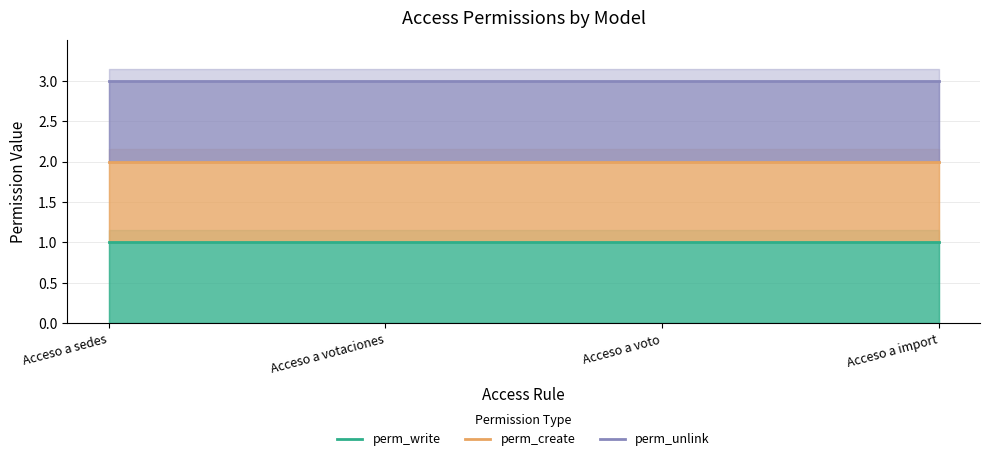

List the series in order of their peak value, highest first.

perm_unlink, perm_create, perm_write